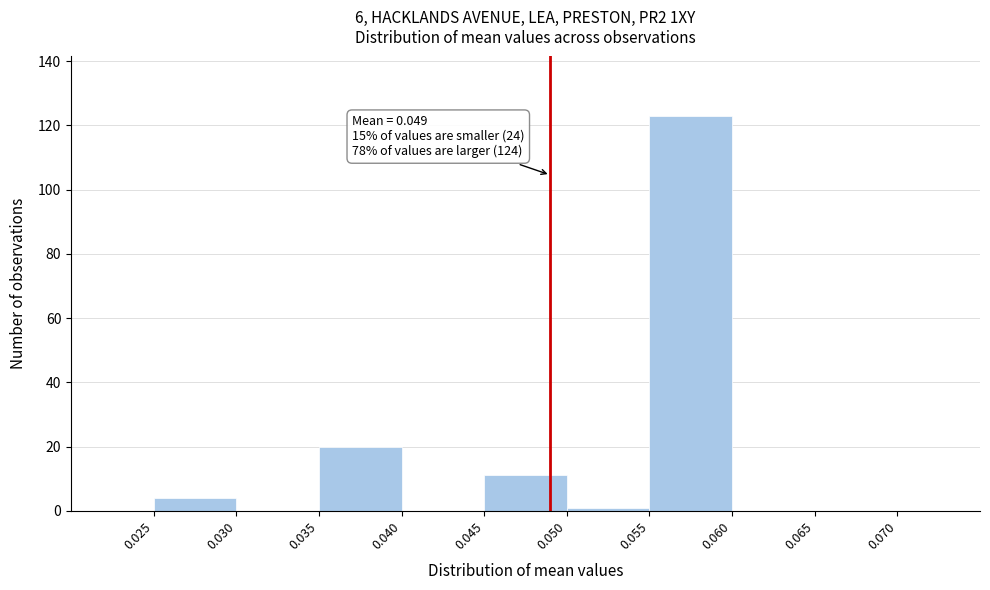

Over which range of the x-axis is the bar tallest?

0.055 to 0.060